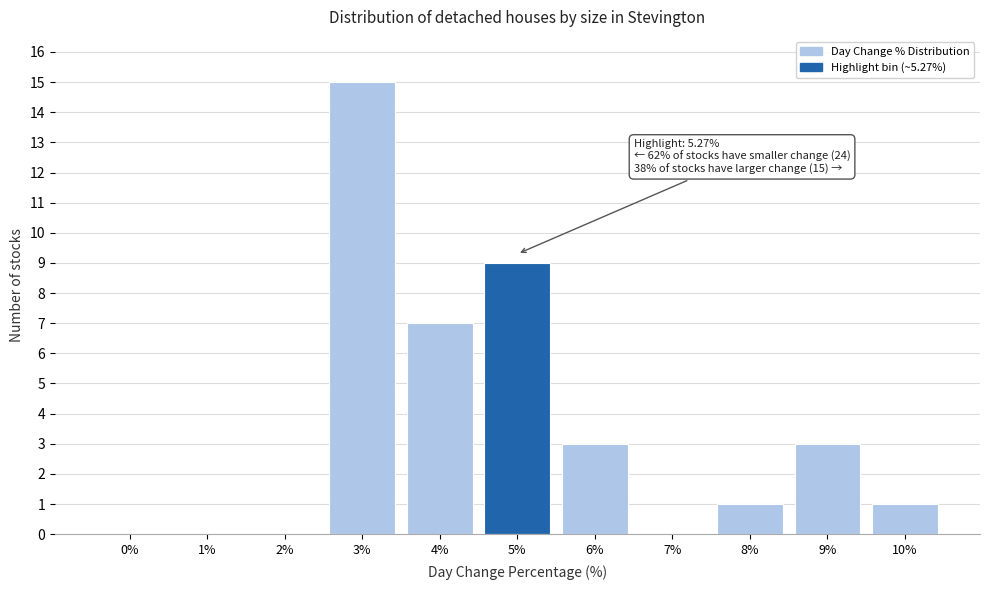

Reading right to left, extract all data points from this chart.

10%=1	9%=3	8%=1	7%=0	6%=3	5%=9	4%=7	3%=15	2%=0	1%=0	0%=0